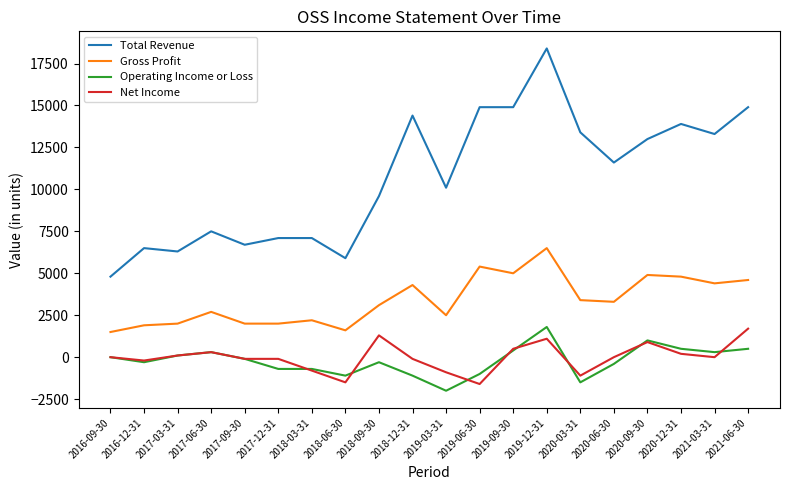

Reading left to right, transcribe all the data shown in this chart.

Total Revenue: 4800	6500	6300	7500	6700	7100	7100	5900	9600	14400	10100	14900	14900	18400	13400	11600	13000	13900	13300	14900
Gross Profit: 1500	1900	2000	2700	2000	2000	2200	1600	3100	4300	2500	5400	5000	6500	3400	3300	4900	4800	4400	4600
Operating Income or Loss: 0	-300	100	300	-100	-700	-700	-1100	-300	-1100	-2000	-1000	400	1800	-1500	-400	1000	500	300	500
Net Income: 0	-200	100	300	-100	-100	-800	-1500	1300	-100	-900	-1600	500	1100	-1100	0	900	200	0	1700